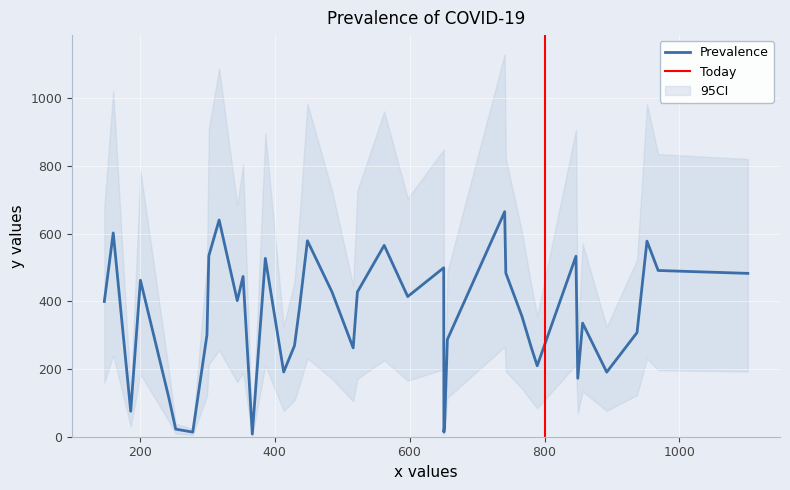

What is the maximum value for Prevalence?

665.0